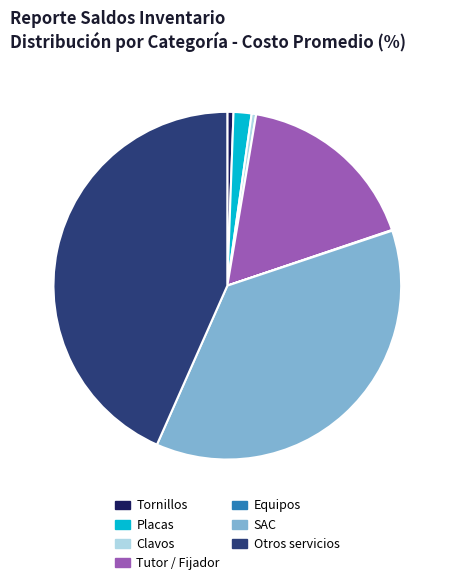

Do Otros servicios and Tornillos together represent more than half of the pie?

No